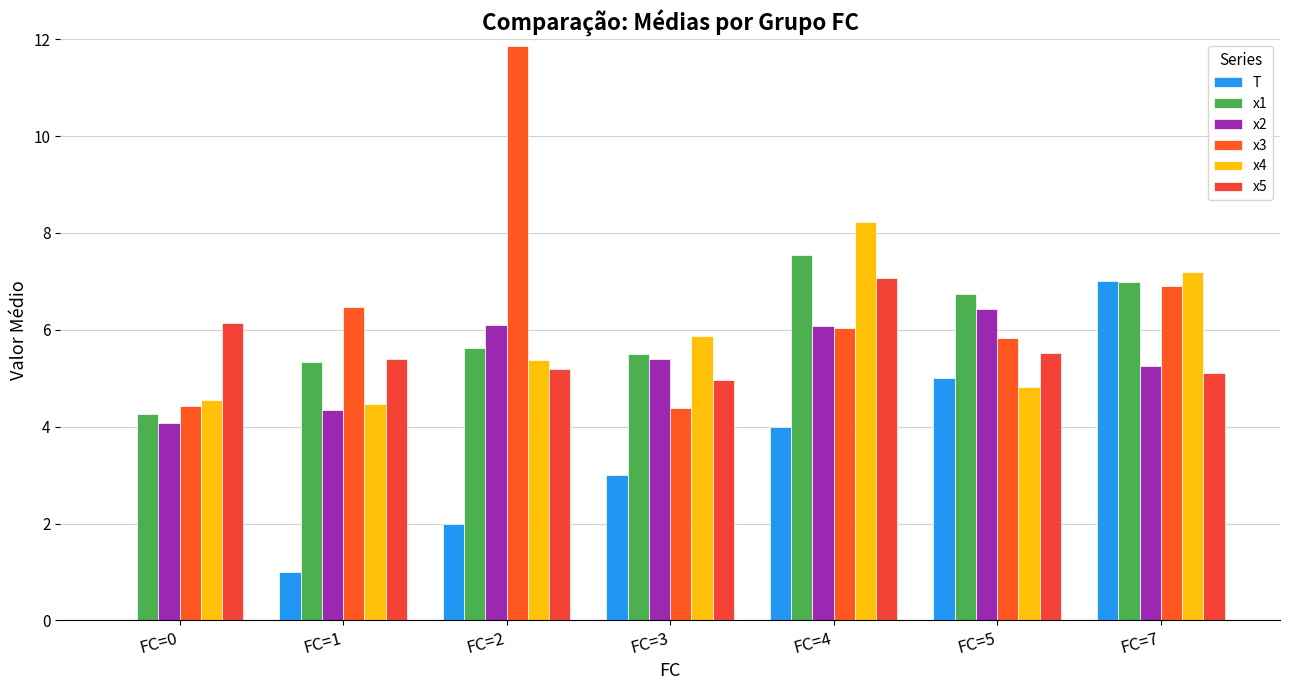

What is the total value across all series at FC=1?

27.0